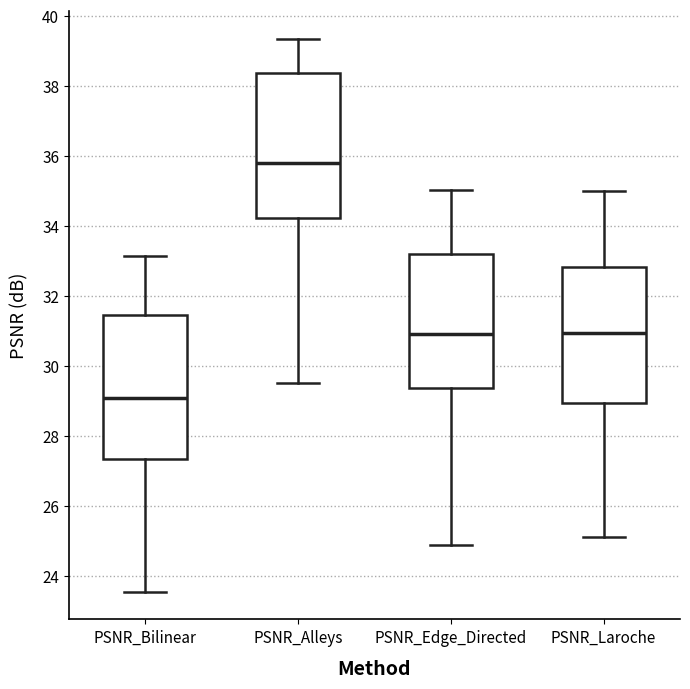

Which box has the highest median line?

PSNR_Alleys